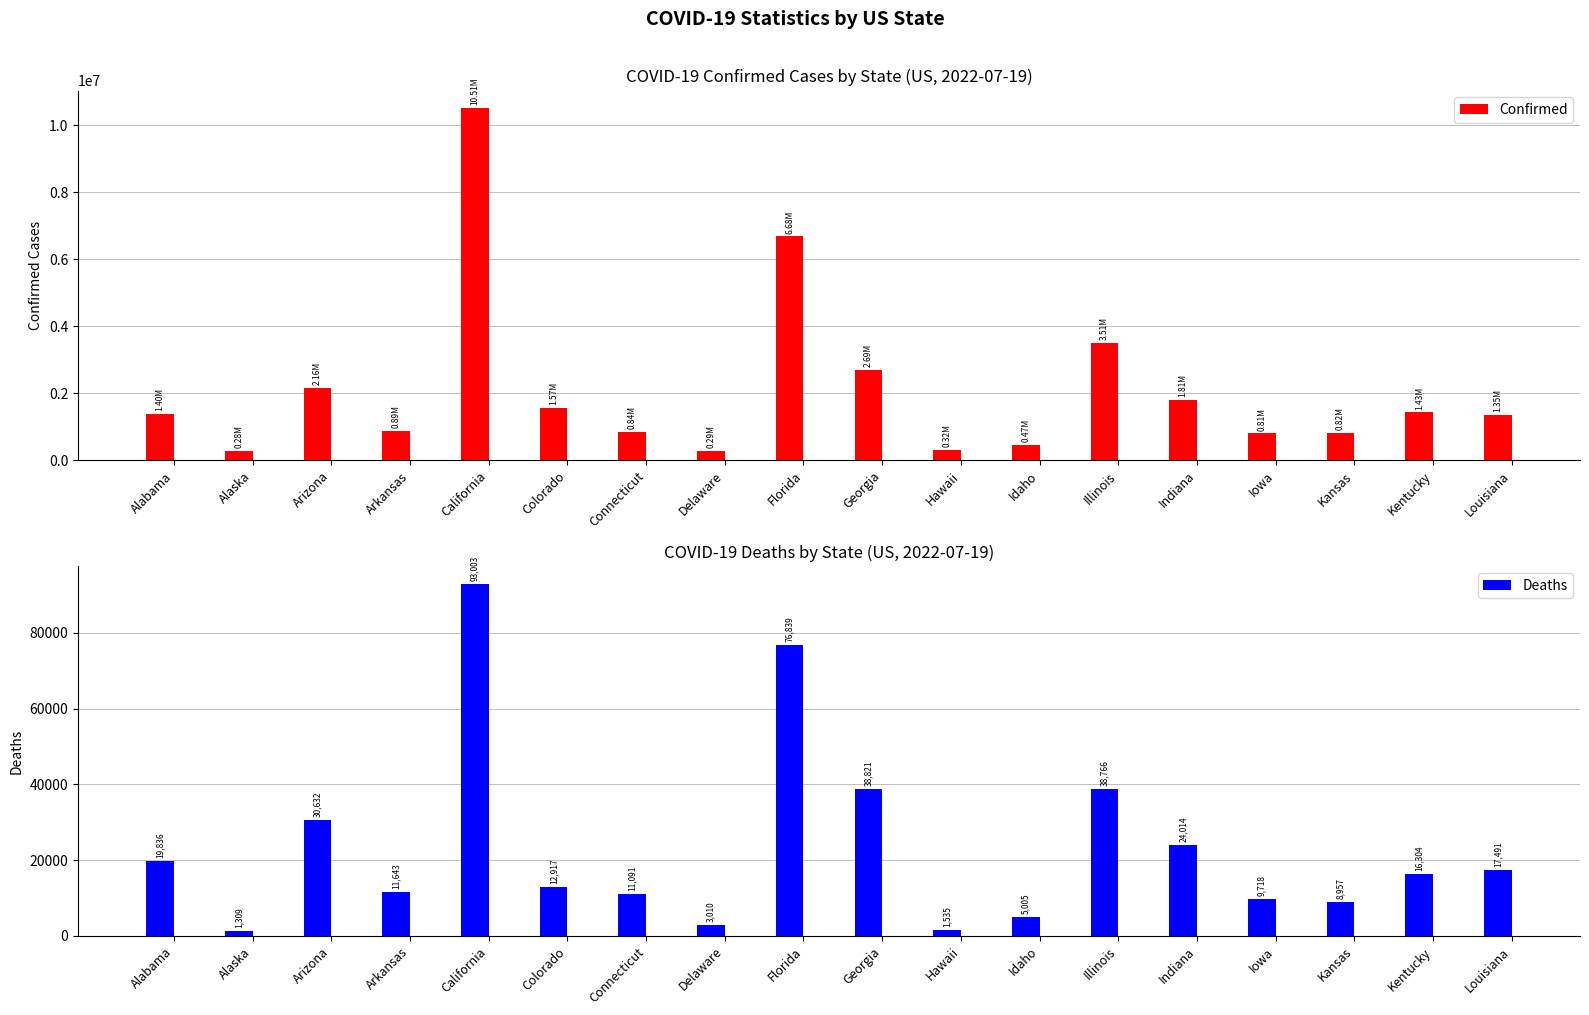

At which label does Deaths reach its minimum?

Alaska